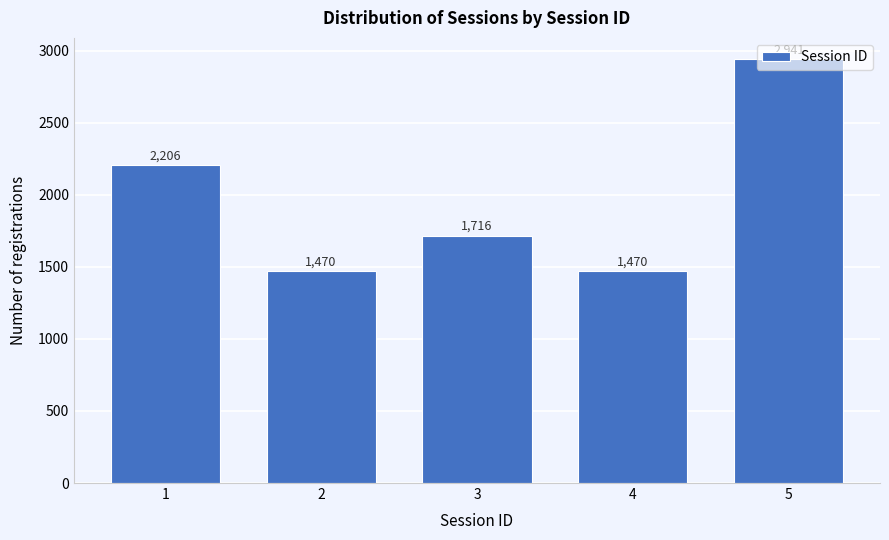

What is the maximum value shown in the chart?

2941